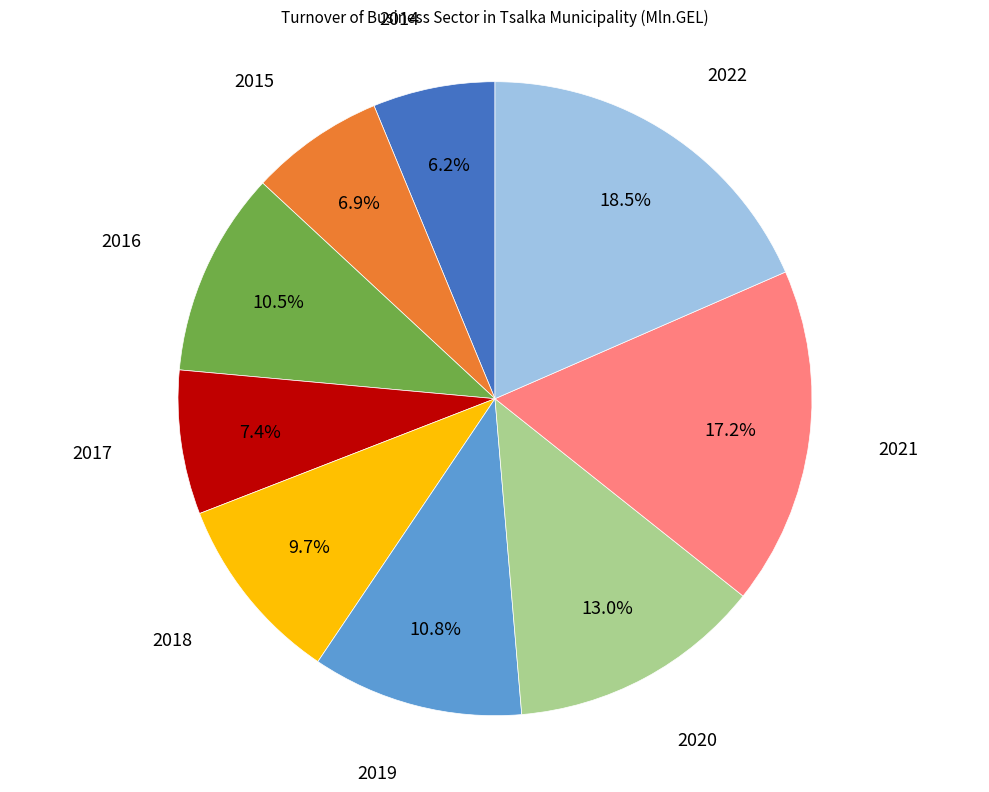

Is there a majority slice in this chart?

No